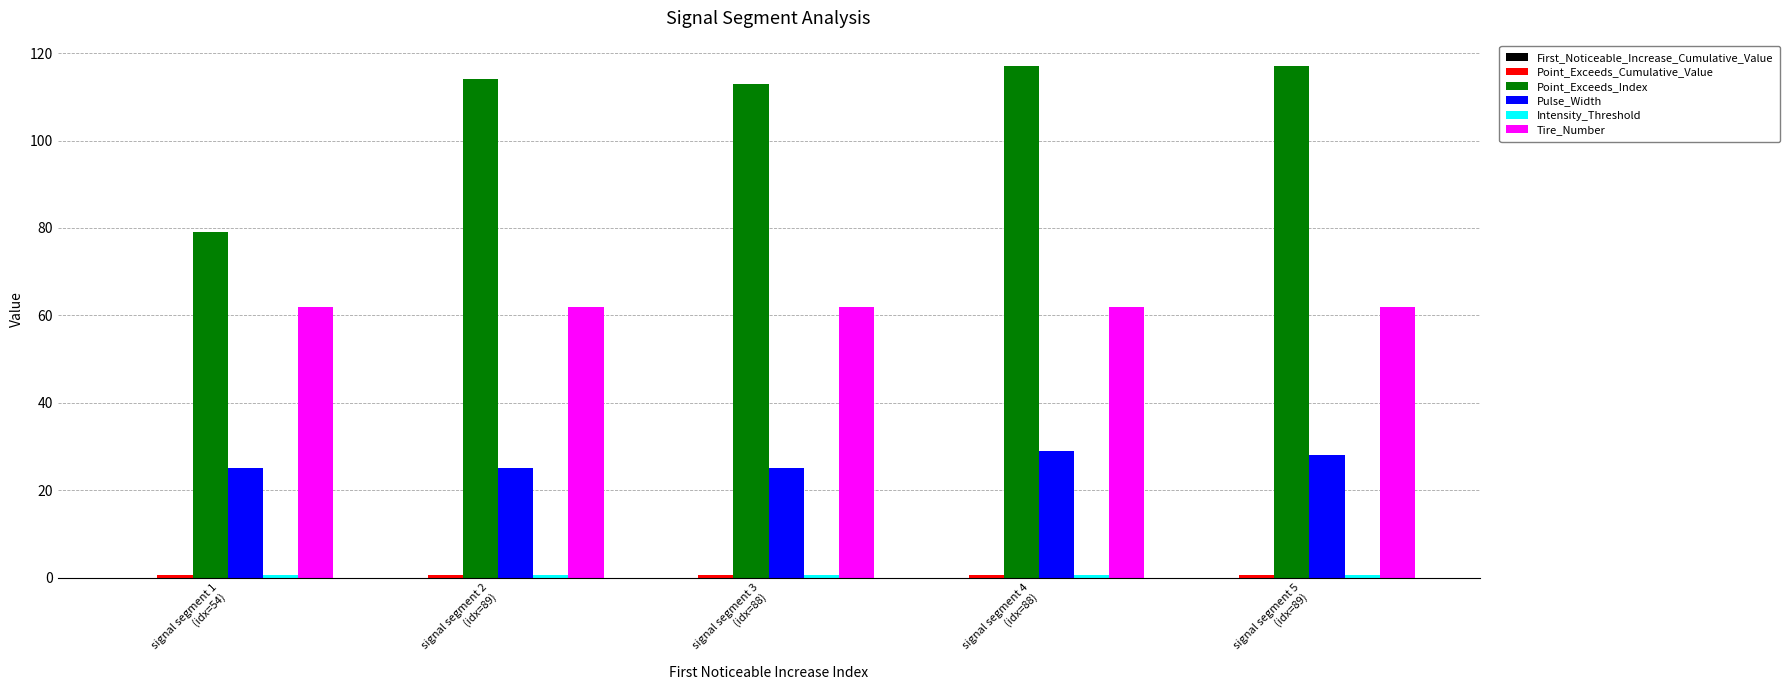

What is the sum of all Tire_Number values?

310.0